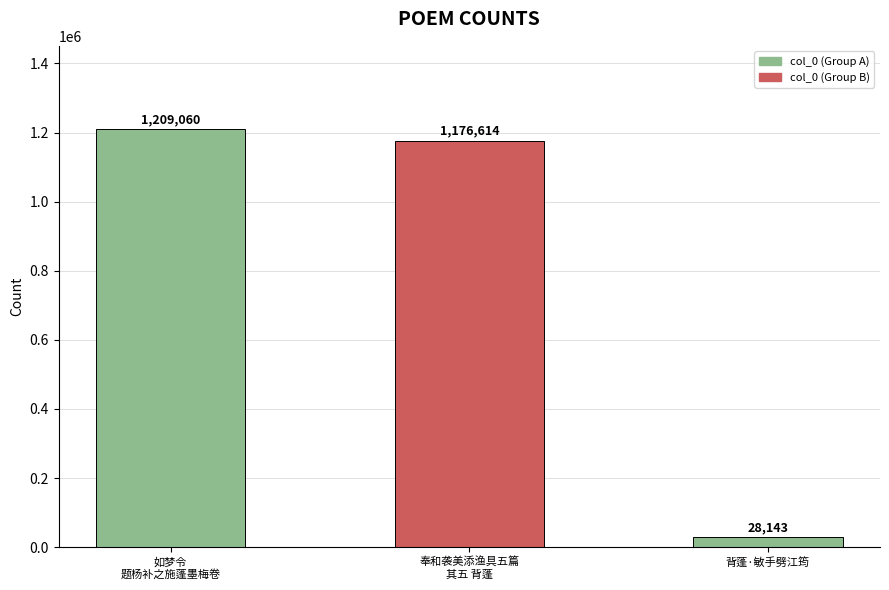

Is it true that the value at 奉和袭美添渔具五篇
其五 背蓬 is 350195?

False